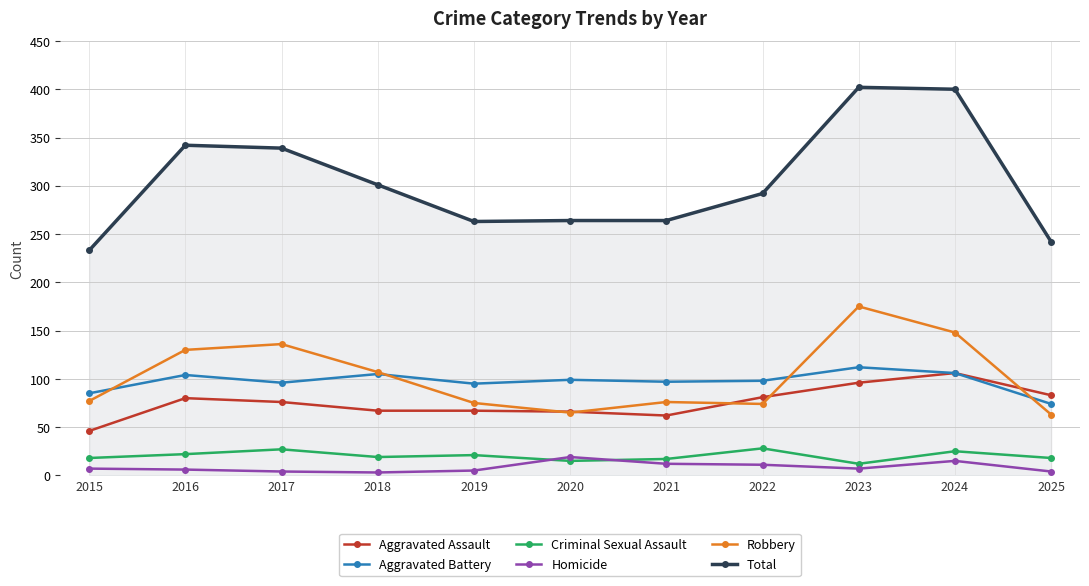

Which series has the largest total across all categories?

Total